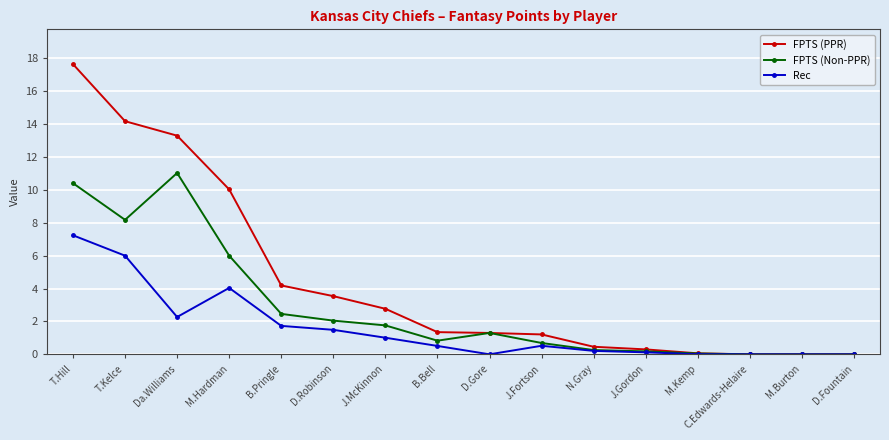

What position from the left is J.McKinnon?

7